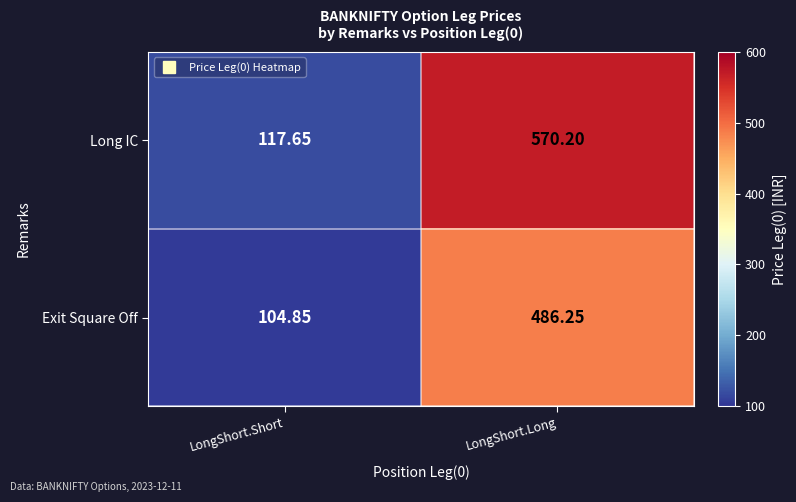

How many data points does each series have?

2